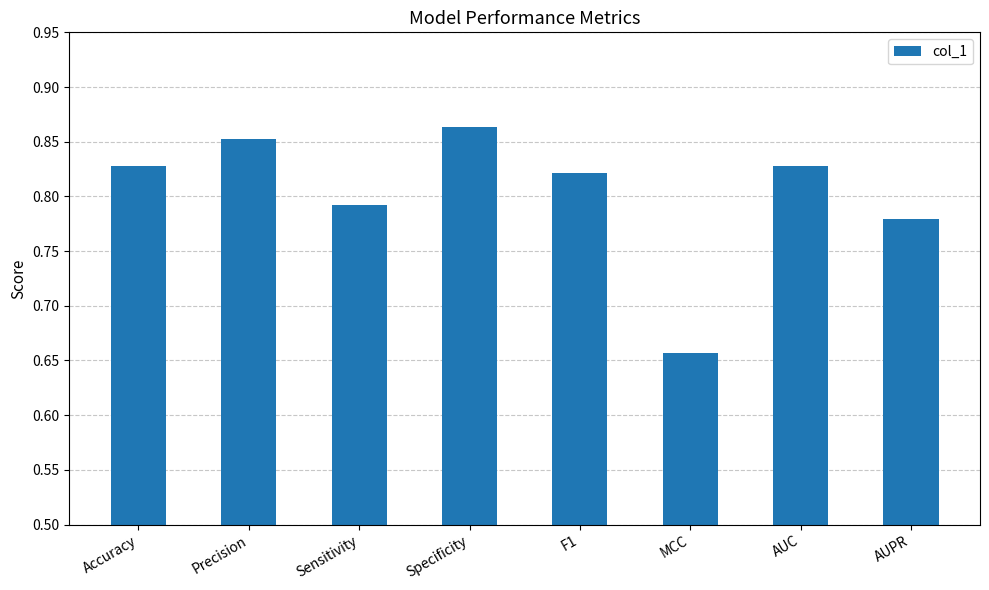

The chart shows a value of 0.2 at AUC. True or false?

False